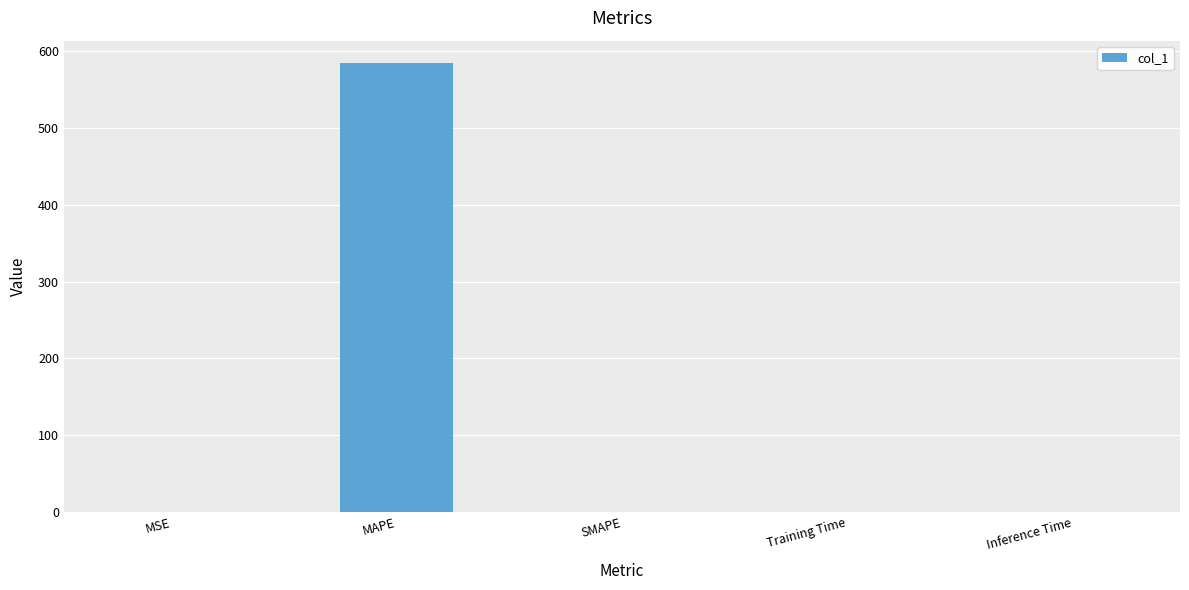

Count the number of values greater than 0.

4